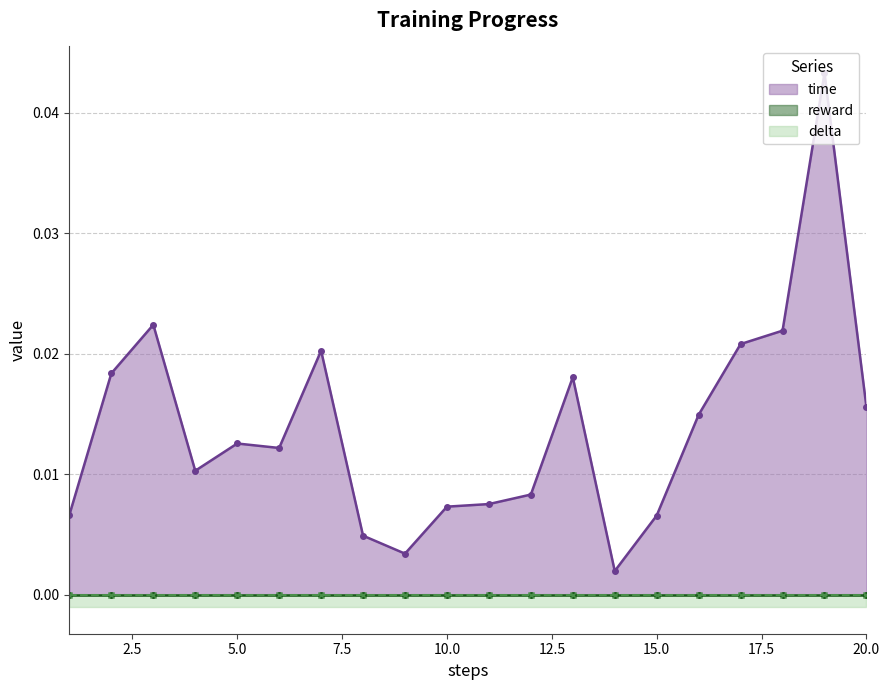

How many data points does each series have?

20